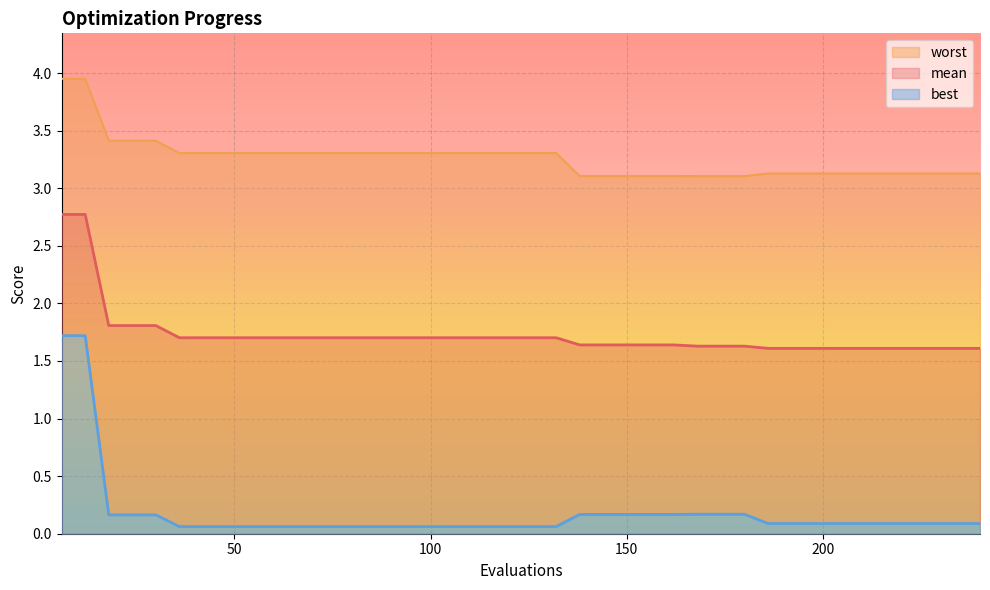

What is the spread (max minus min) of values at 180?

2.9